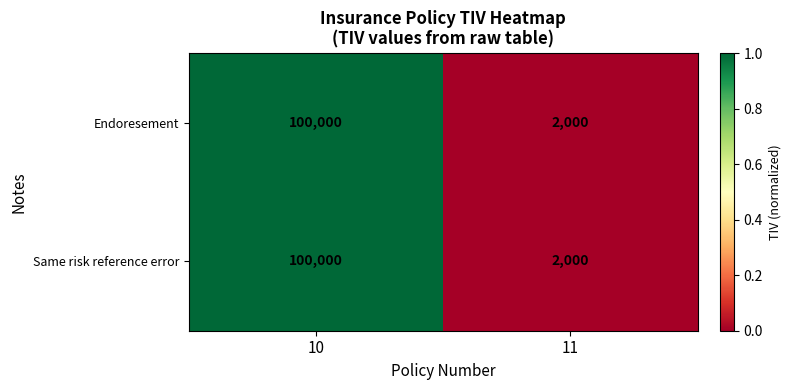

What is the difference between the maximum and minimum values in the Same risk reference error series?

98000